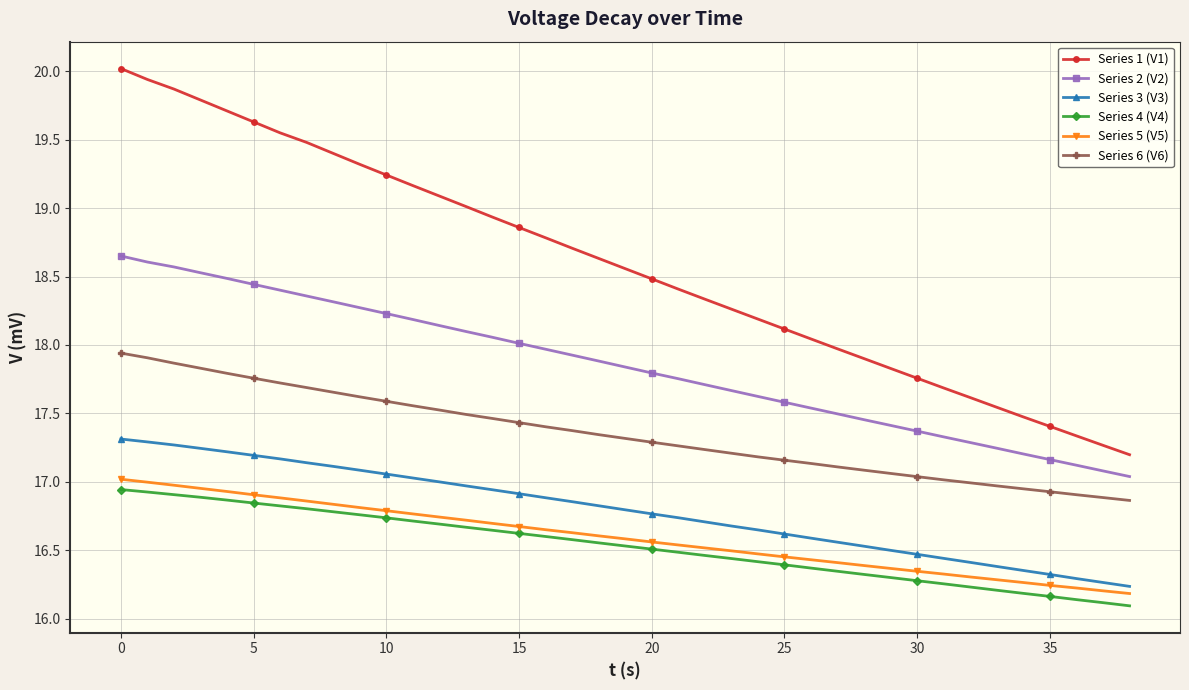

True or false: Series 5 (V5) and Series 1 (V1) cross at least once.

False